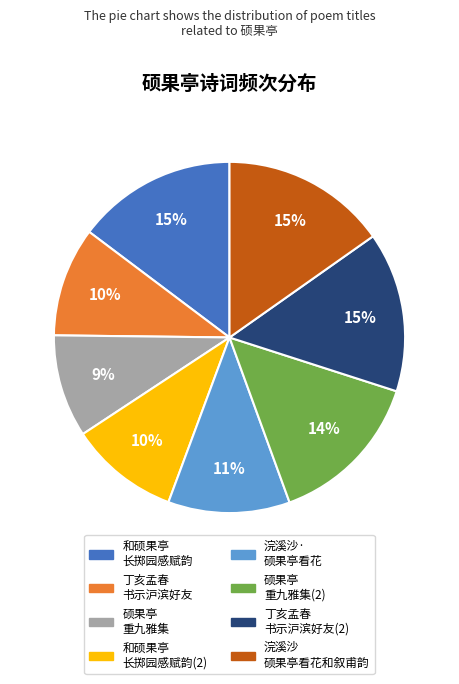

To the nearest percent, what is the average slice percentage?

12%